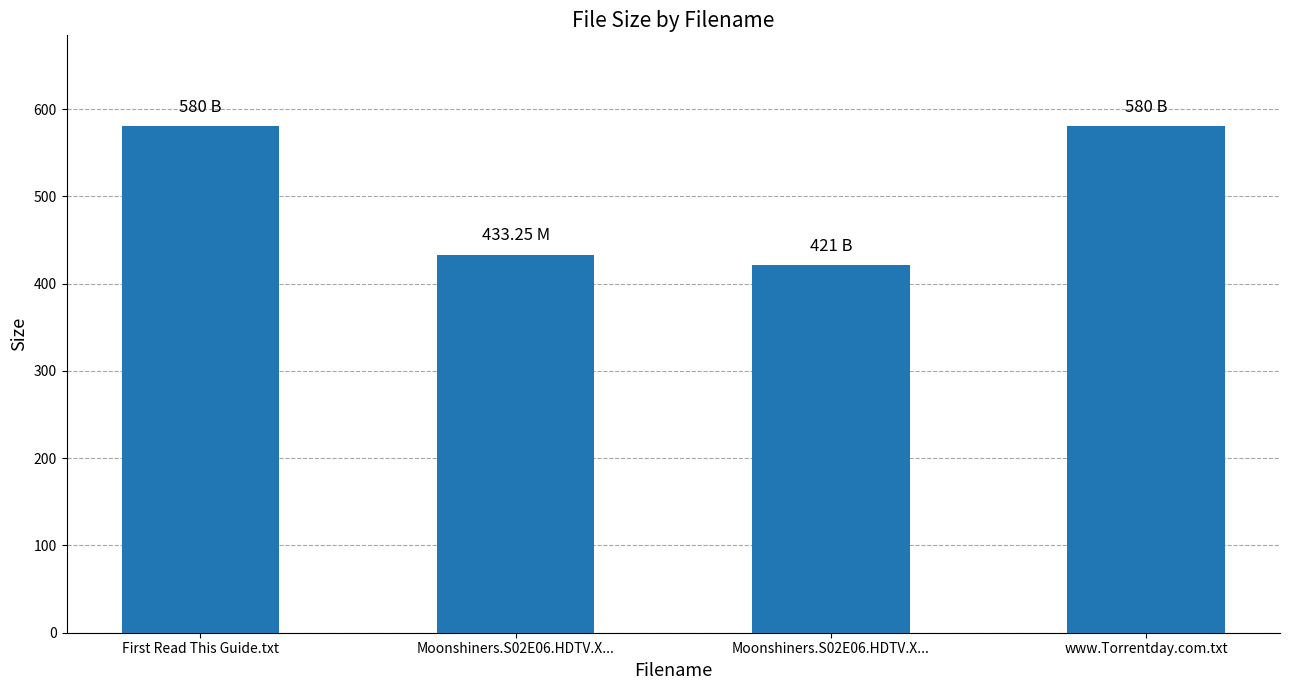

Read the value at First Read This Guide.txt.

580.0